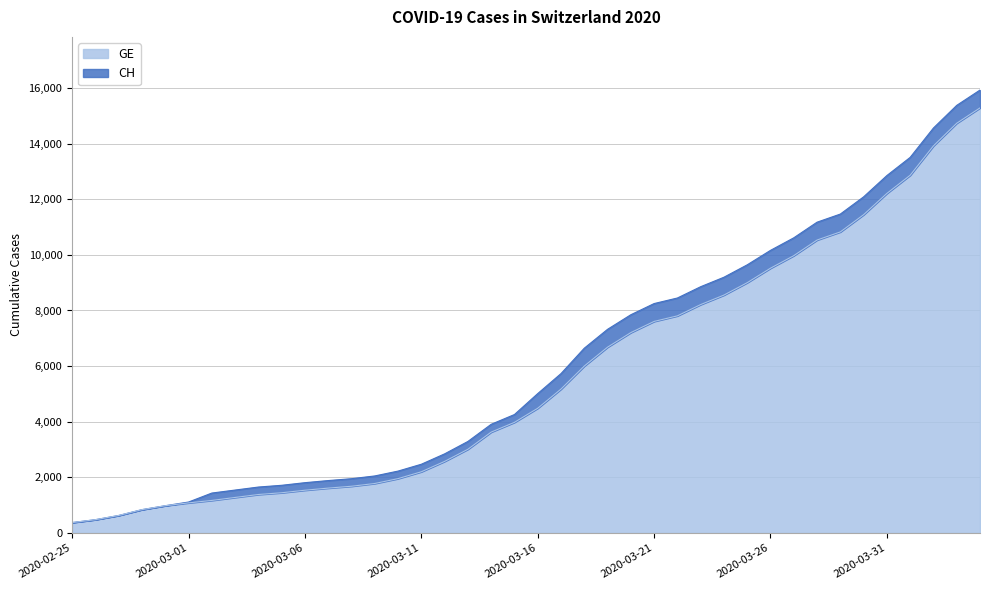

What are all the series names shown in the legend?

GE, CH